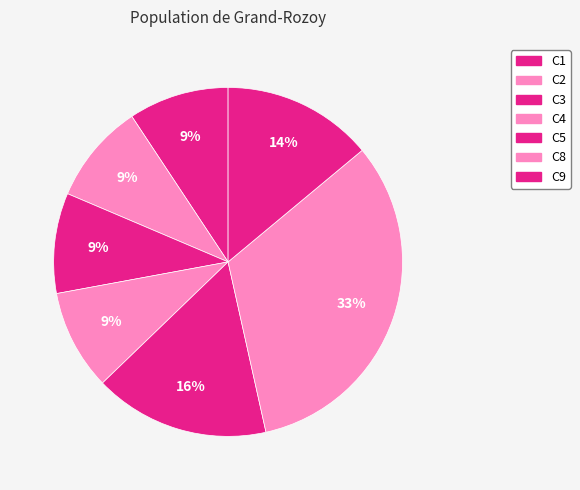

Is there any slice that represents more than half of the pie?

No